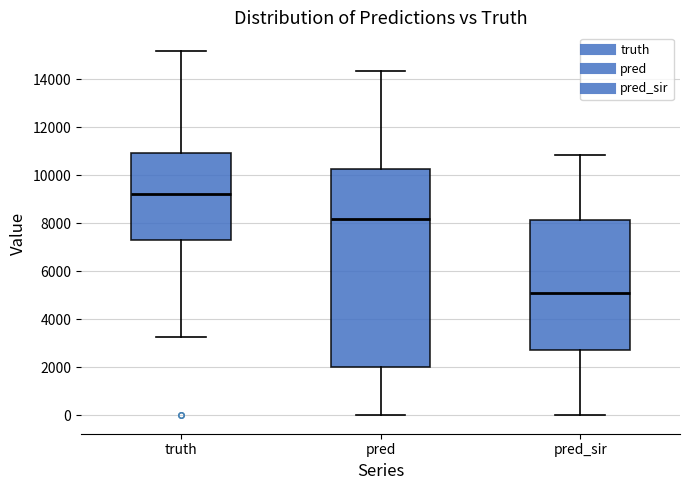

Which box has the lowest median line?

pred_sir